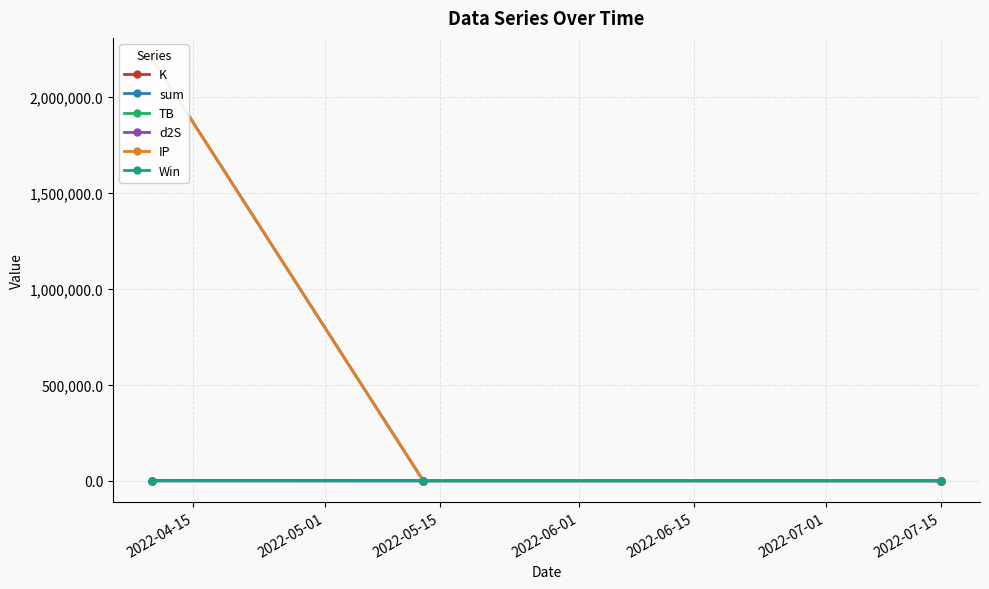

Rank the series by their maximum value, from lowest to highest.

Win, TB, d2S, K, IP, sum